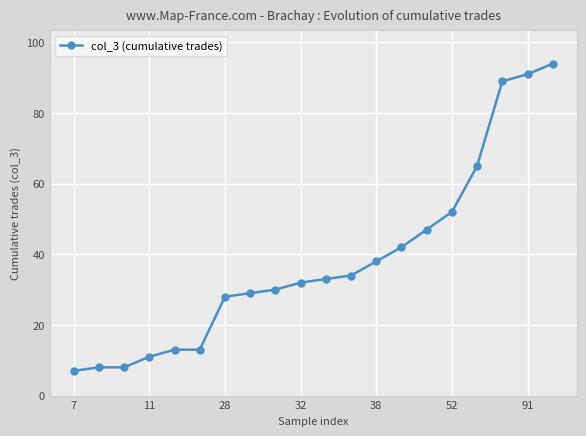

What is the greatest value displayed?

94